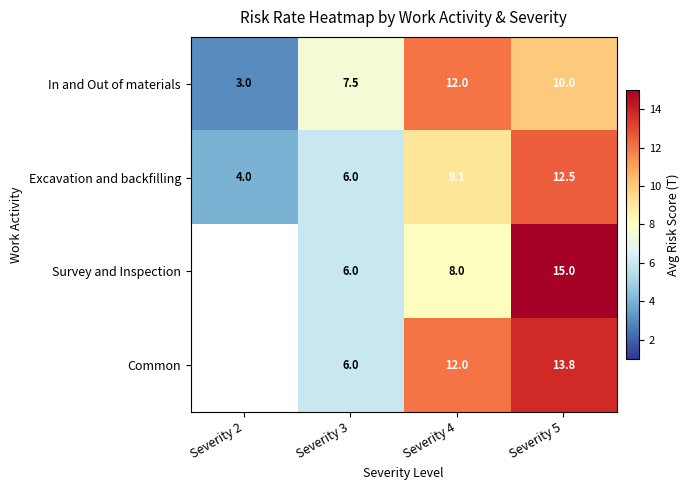

True or false: Excavation and backfilling has a value of 8.0 at Severity 5.

False